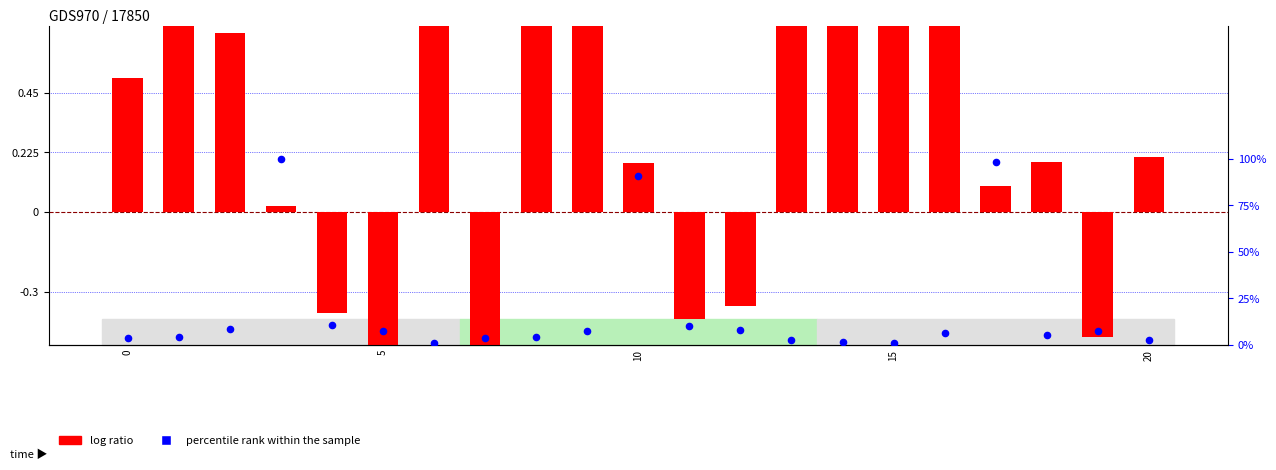

Which series contains the lowest Y value?

log ratio